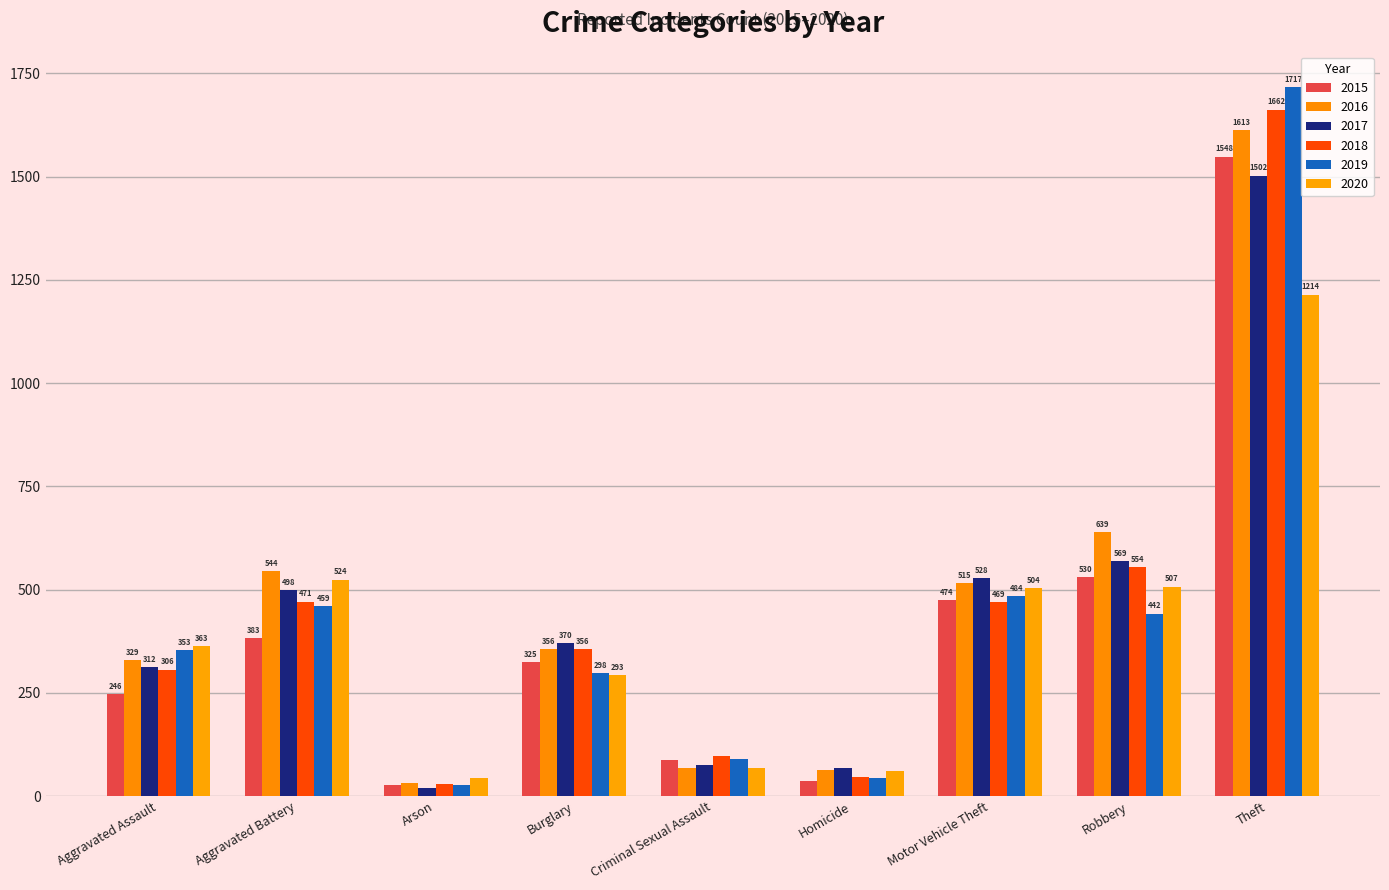

Rank the series by their maximum value, from lowest to highest.

2020, 2017, 2015, 2016, 2018, 2019